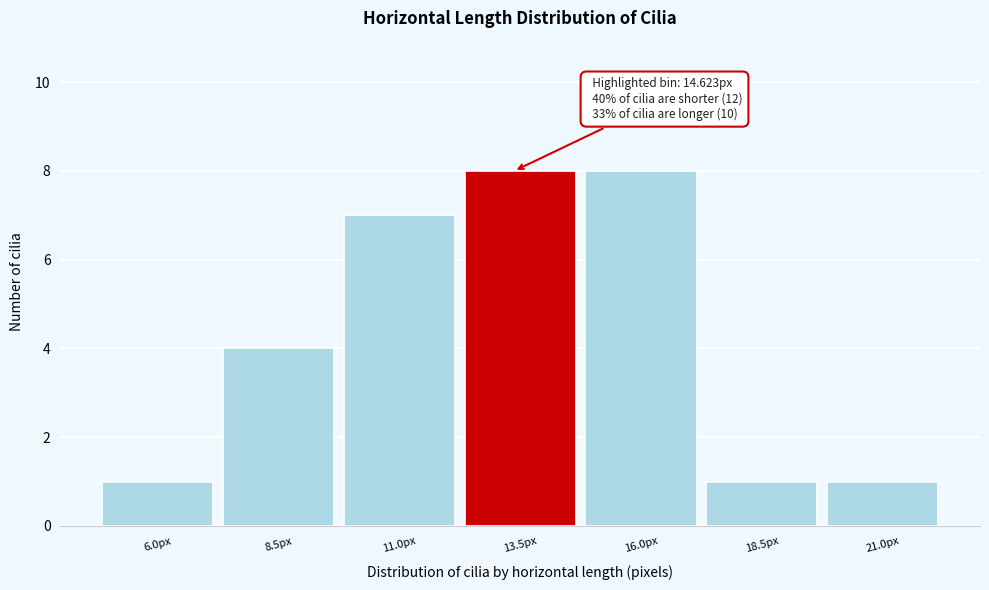

Reading left to right, list all the values displayed in this chart.

1	4	7	8	8	1	1